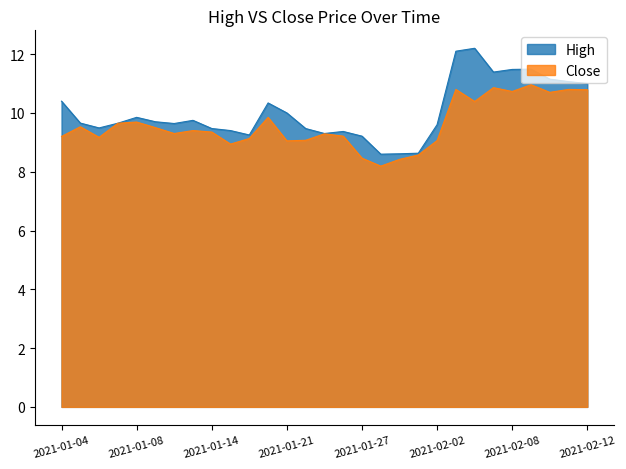

Which label corresponds to the smallest value in the chart?

2021-01-28